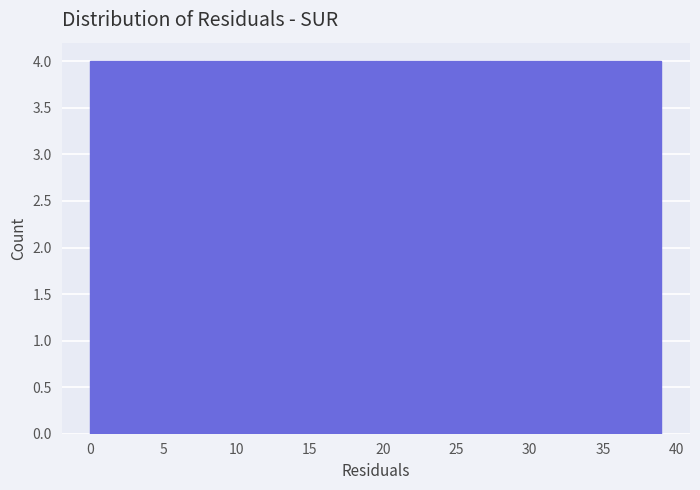

Reading left to right, transcribe this chart: for each bar, give the range it covers on the x-axis and its height. Neither the bar edges nor the heights are printed on the chart, so give them approximately, as read against the axes.

0.0 to 3.9: 4
3.9 to 7.8: 4
7.8 to 11.7: 4
11.7 to 15.6: 4
15.6 to 19.5: 4
19.5 to 23.4: 4
23.4 to 27.3: 4
27.3 to 31.2: 4
31.2 to 35.1: 4
35.1 to 39.0: 4